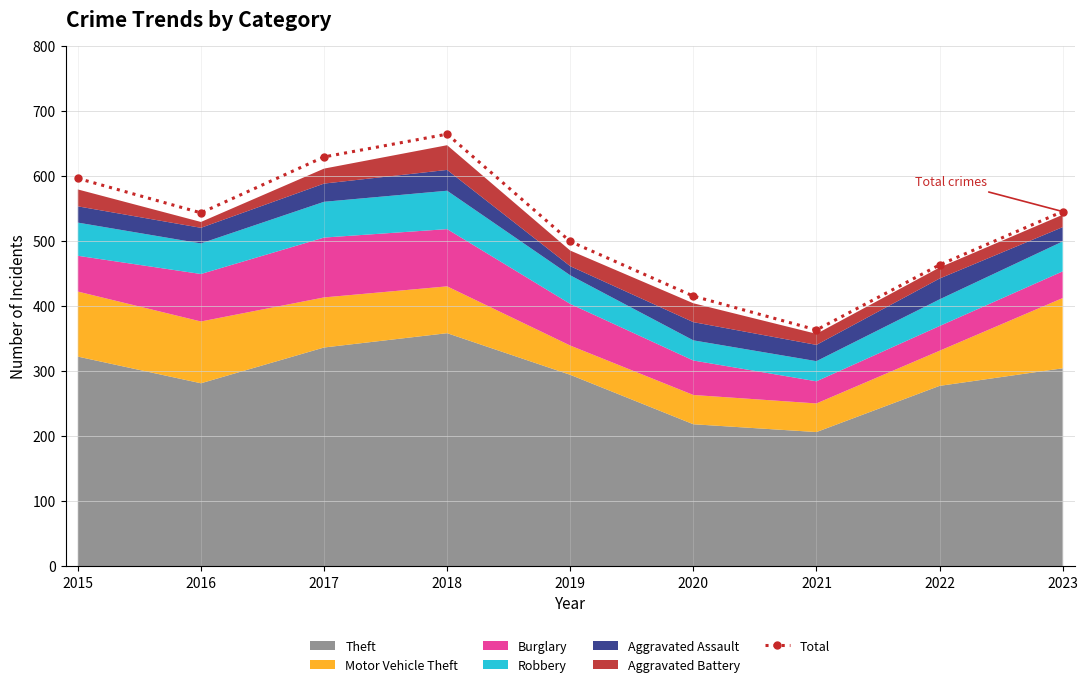

What is the value of the 9th point from the left?

545